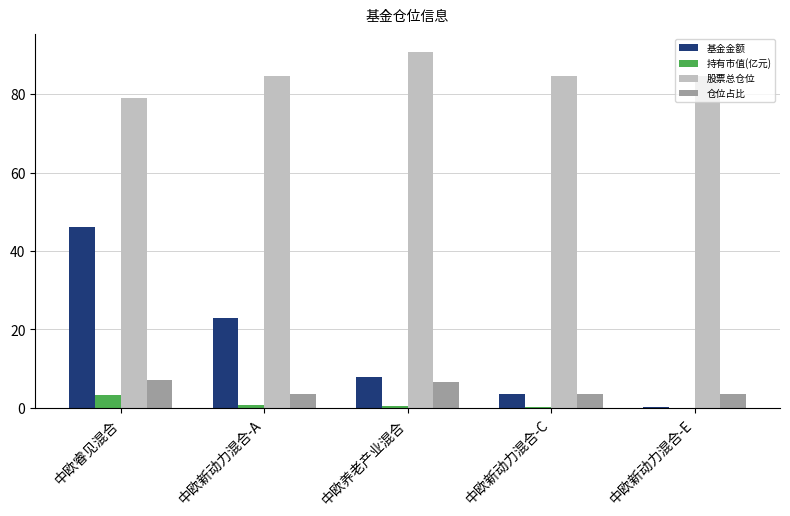

Which category has the highest value across all series?

中欧养老产业混合